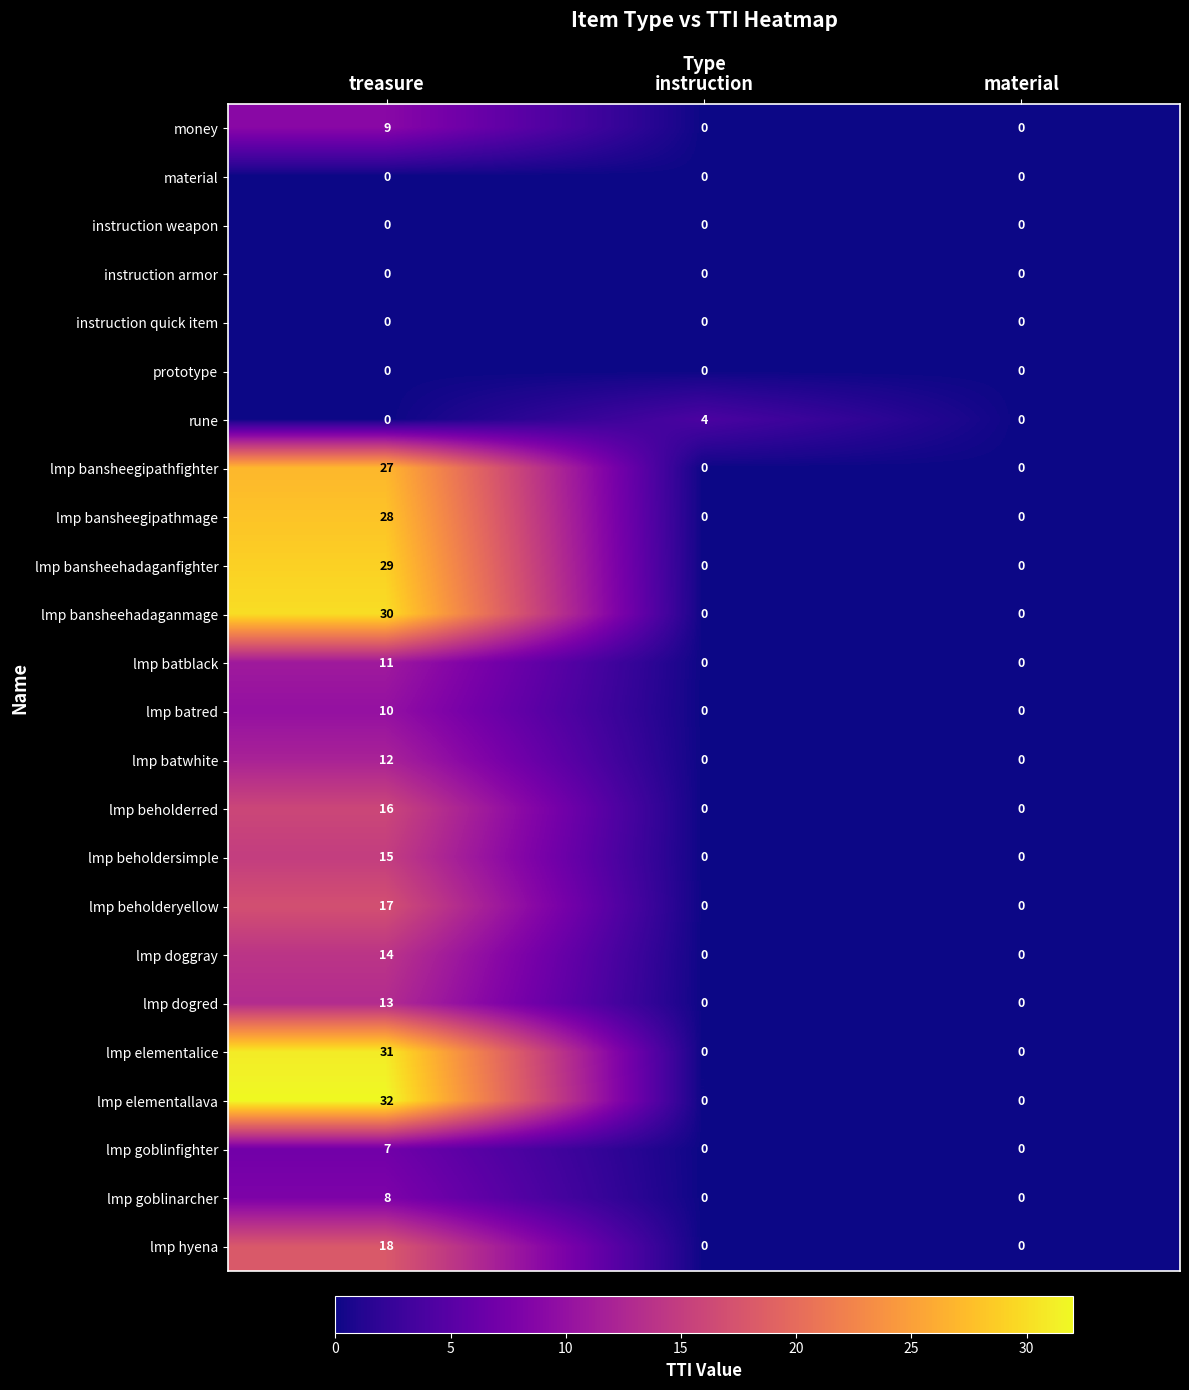

The lmp doggray series shows 8 at instruction. True or false?

False